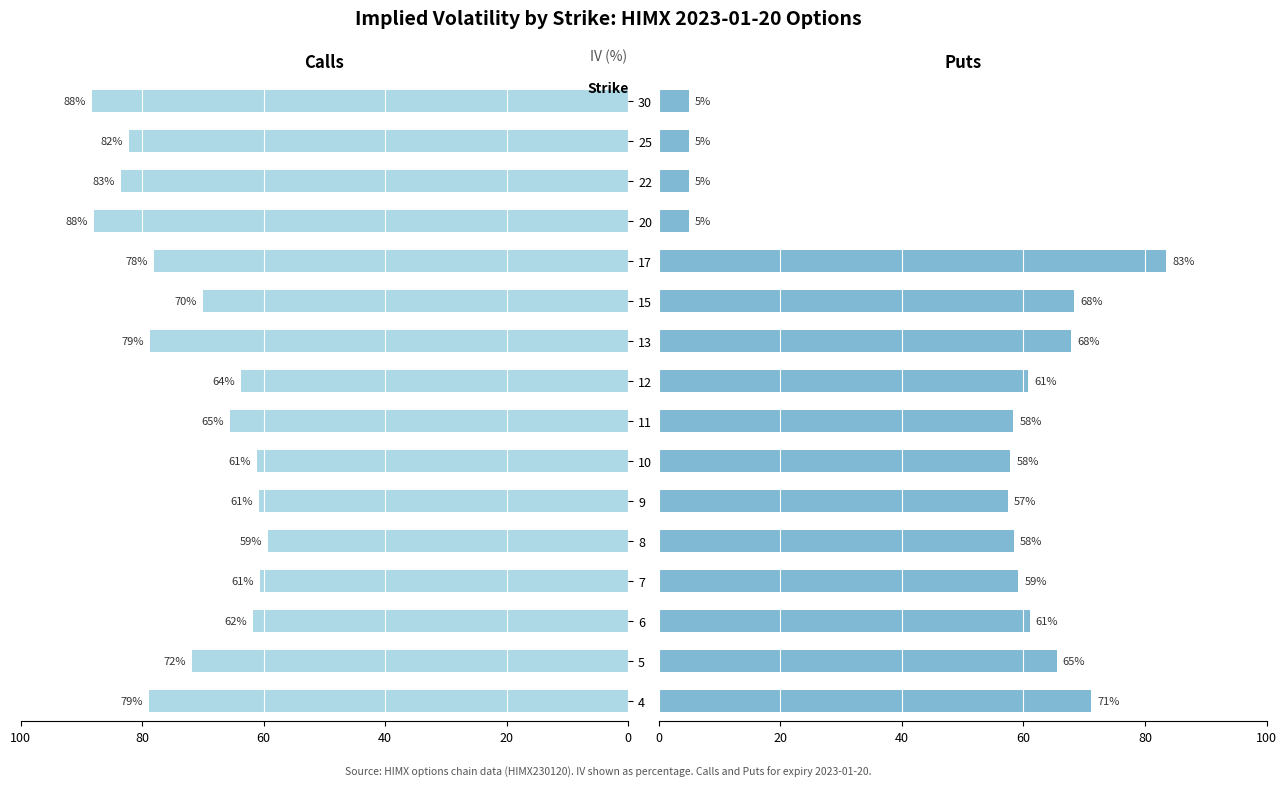

What is the difference between the maximum and second lowest values in the Puts (IV) series?

78.5